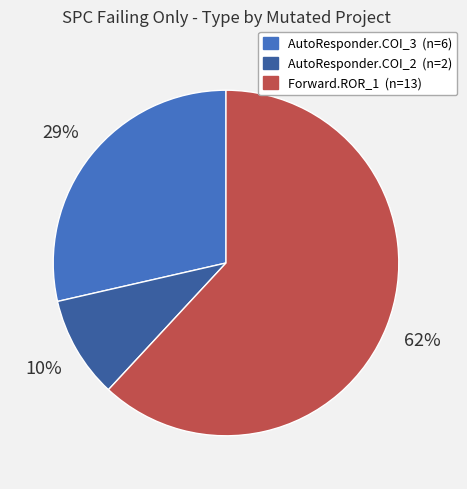

To the nearest percent, what is the average slice percentage?

33%